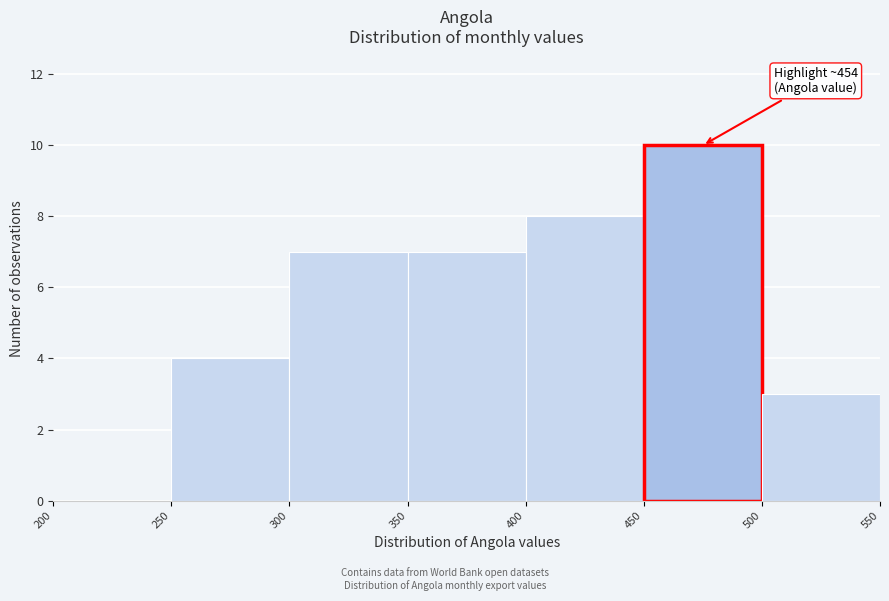

Over which range of the x-axis is the bar tallest?

450 to 500